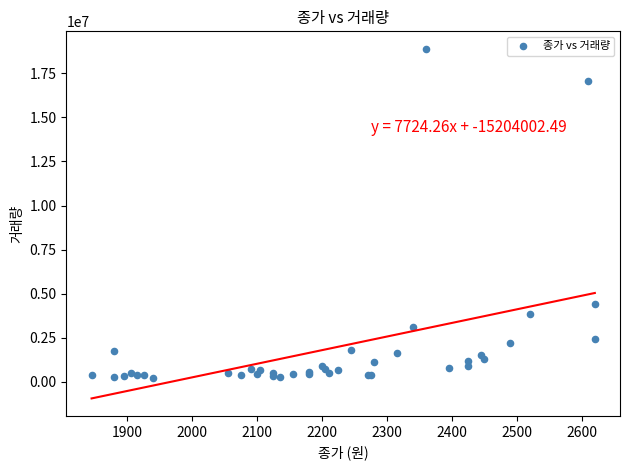

What Y value in the scatter plot is closest to 9539889?

4408176